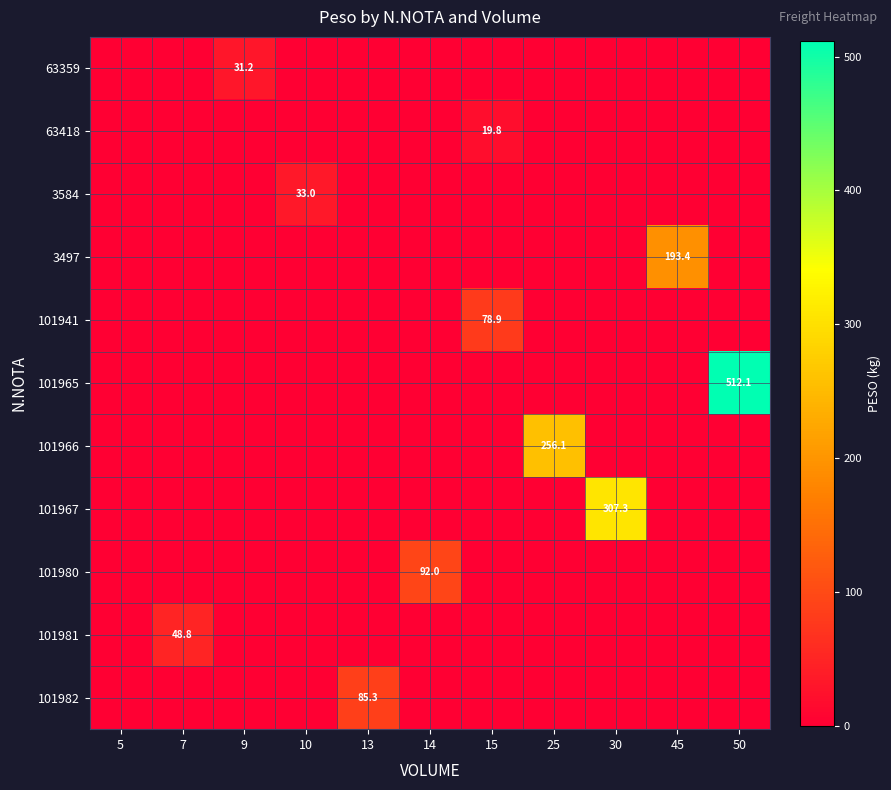

Between 25 and 7, which is larger?

25